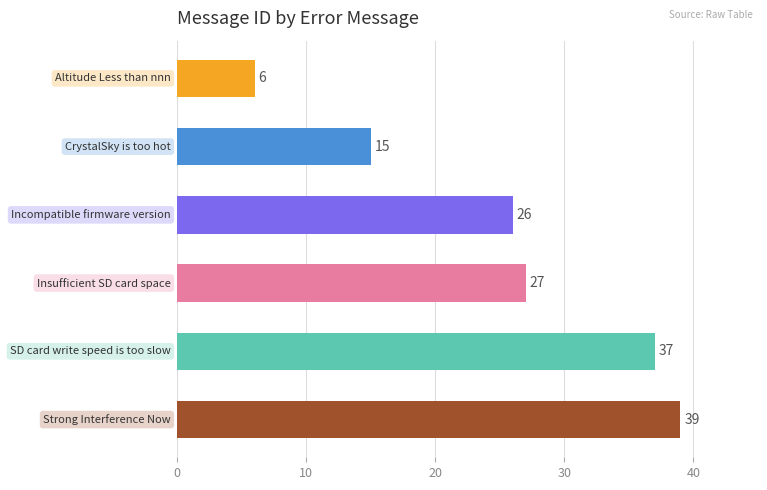

What is the value of the 3rd bar from the top?

26